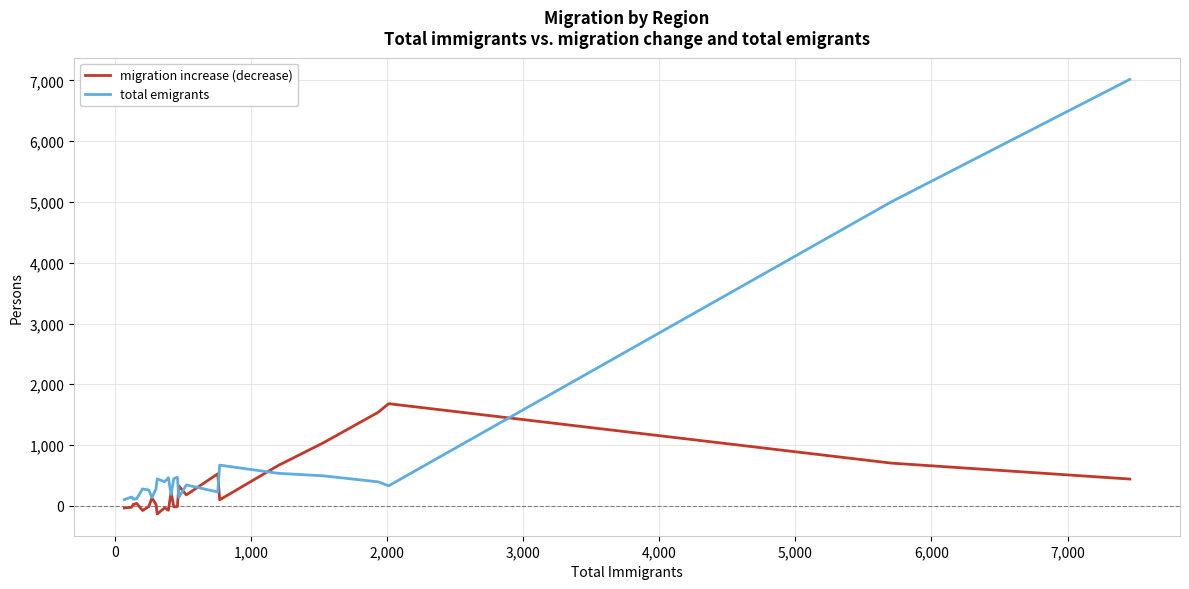

Which series has the widest spread of values?

total emigrants